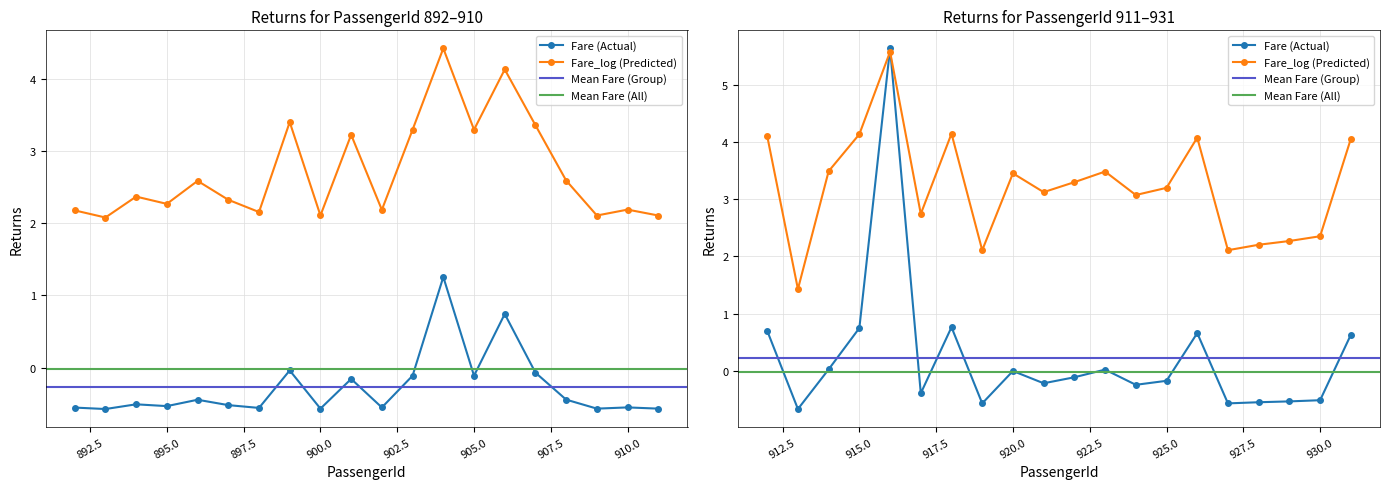

Does the chart have visible grid lines?

Yes